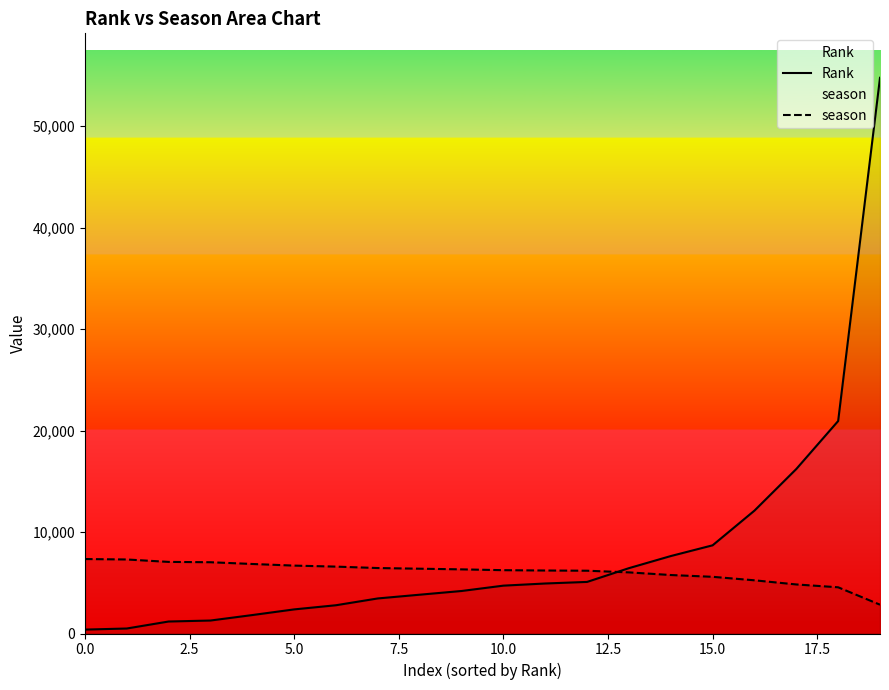

Does the chart have visible grid lines?

No